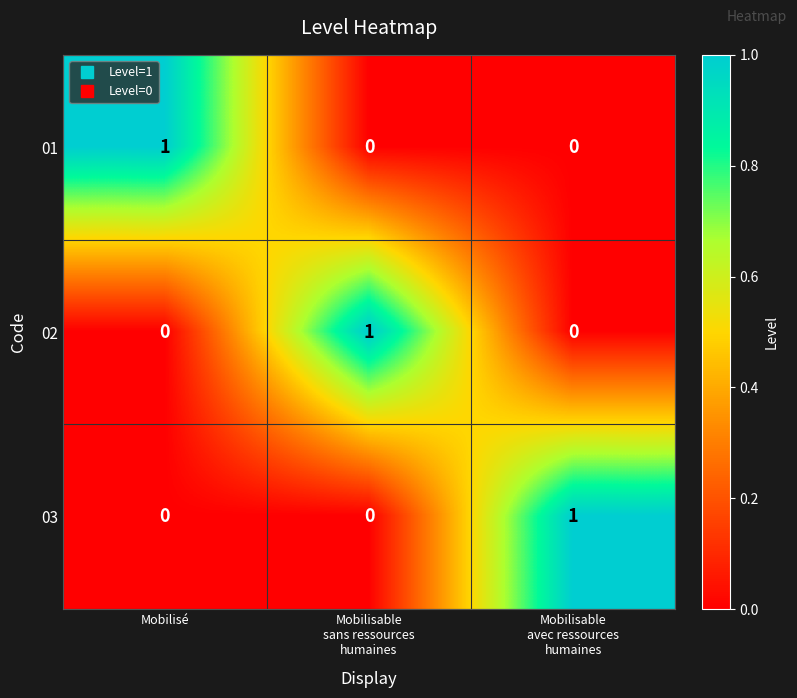

Is it true that 02 equals 0 at Mobilisé?

True